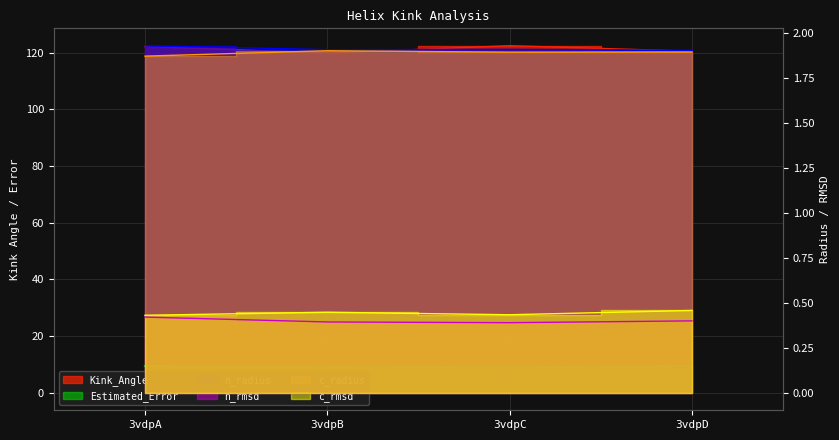

True or false: c_rmsd and n_radius intersect in this chart.

False